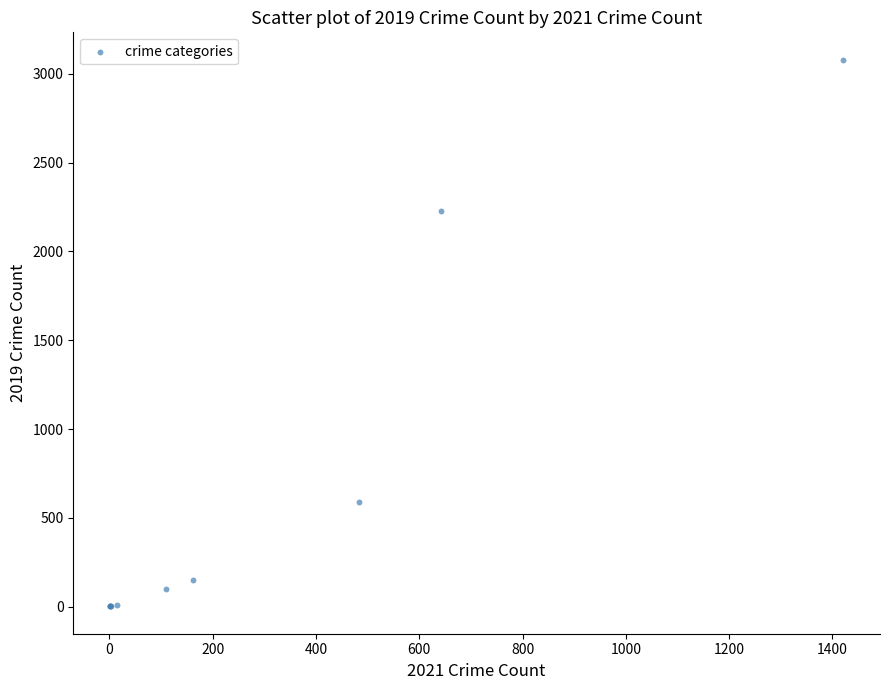

What Y value in the scatter plot is closest to 1540?

2230